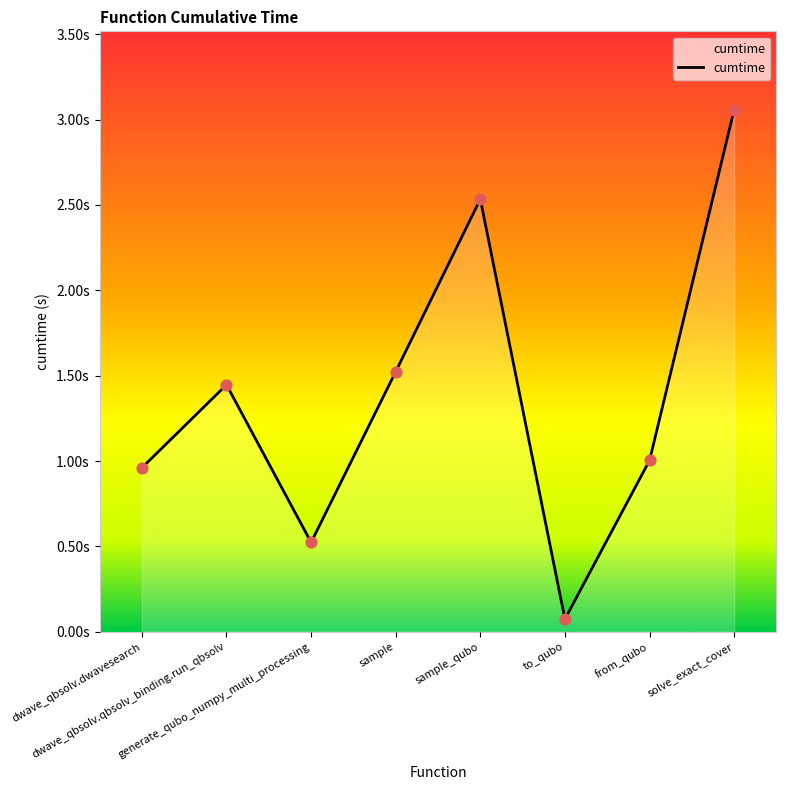

What is the change in value from generate_qubo_numpy_multi_processing to to_qubo?

-0.4